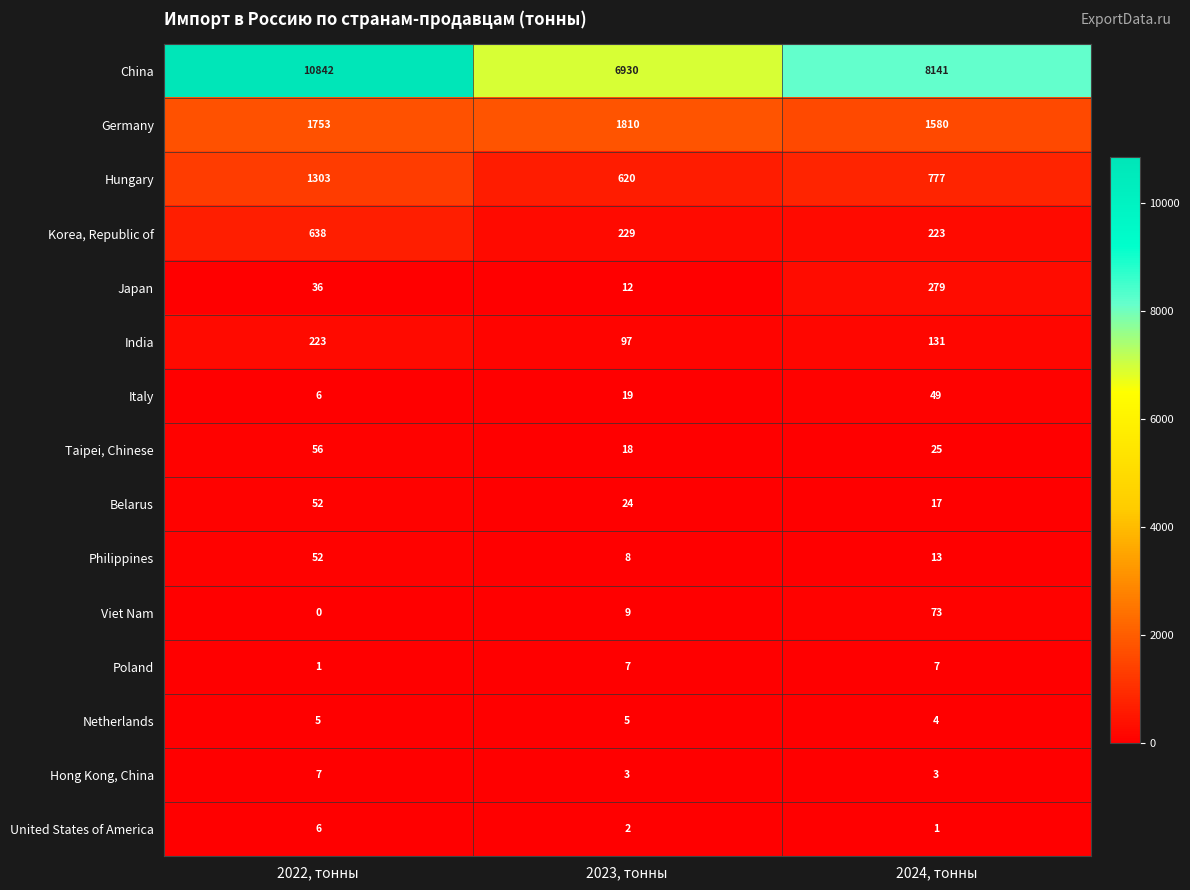

At which label is Belarus closest to 34?

2023, тонны